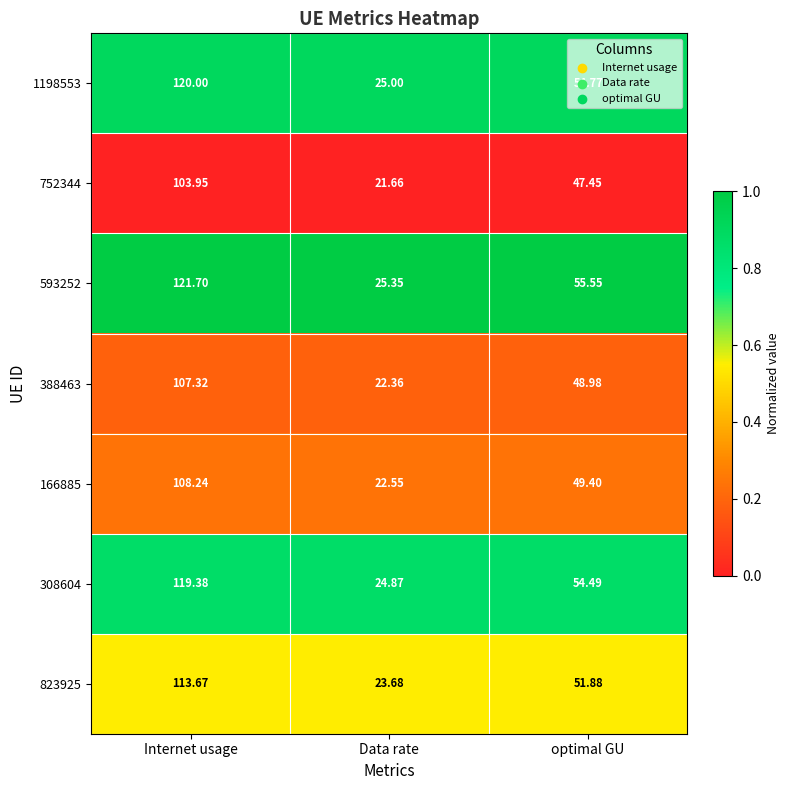

At optimal GU, list the series in order from largest to smallest.

593252, 1198553, 308604, 823925, 166885, 388463, 752344